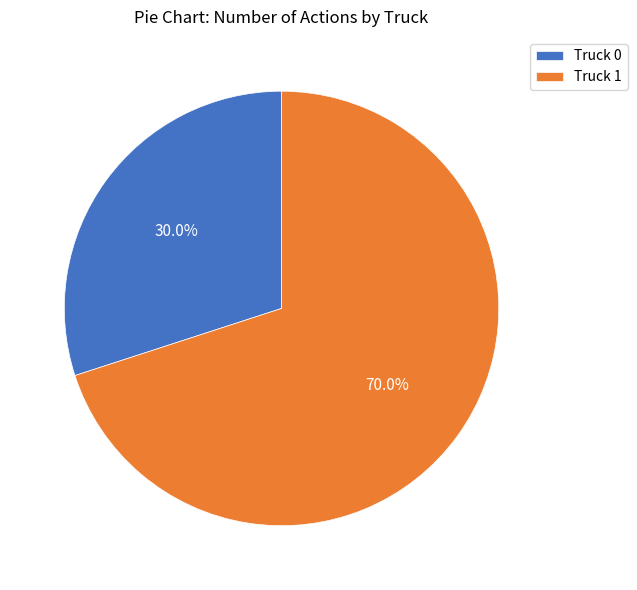

To the nearest percent, what is the difference between the largest and smallest slice percentages?

40%